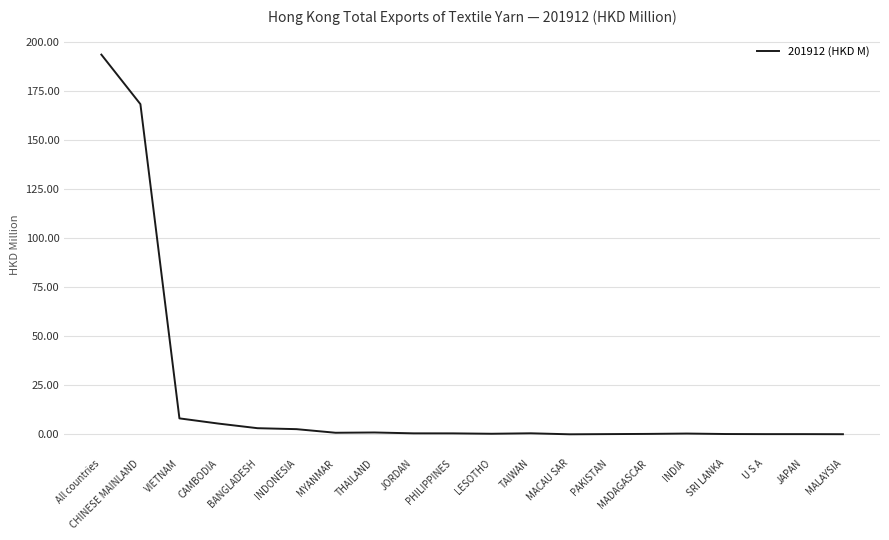

What is the difference between the maximum and minimum values?

193.7